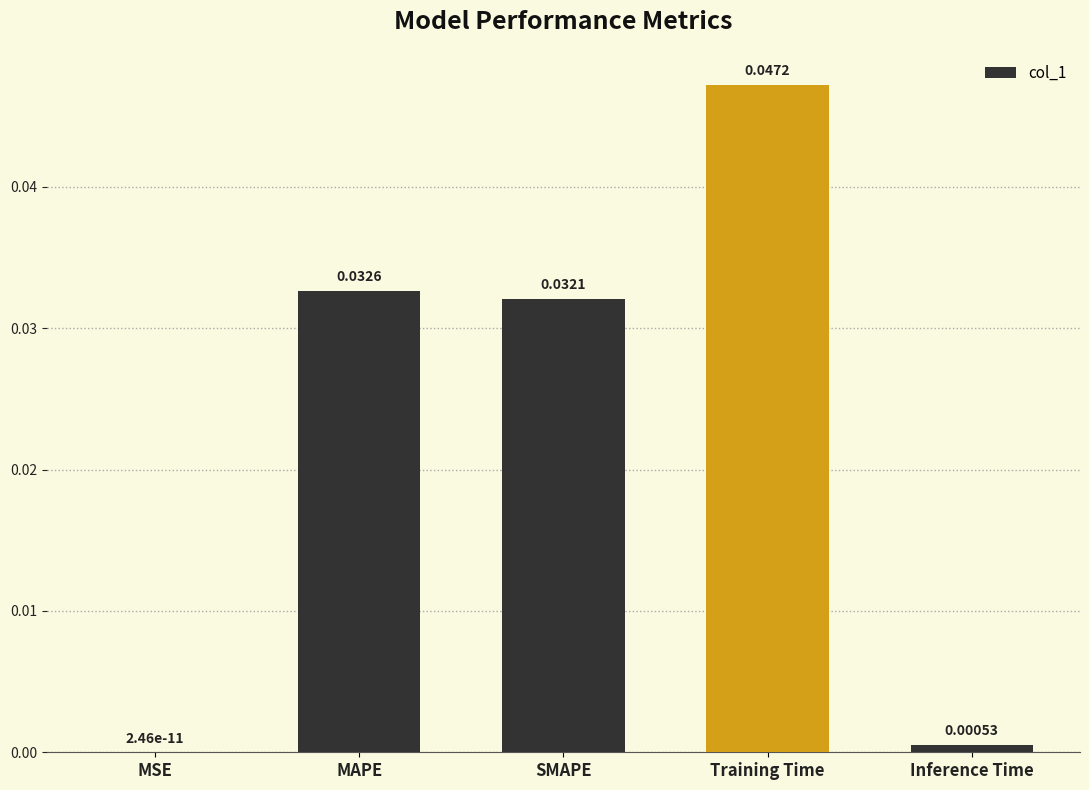

Where is the data nearest to the value 0?

MSE